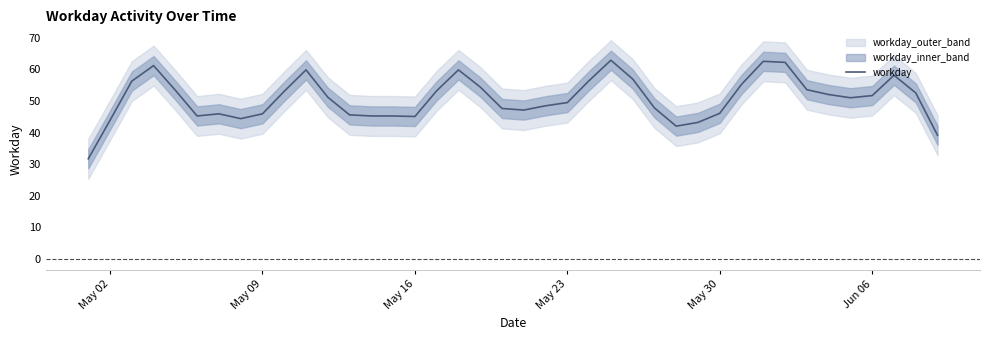

The value of workday at May 09 is 79.2. True or false?

False